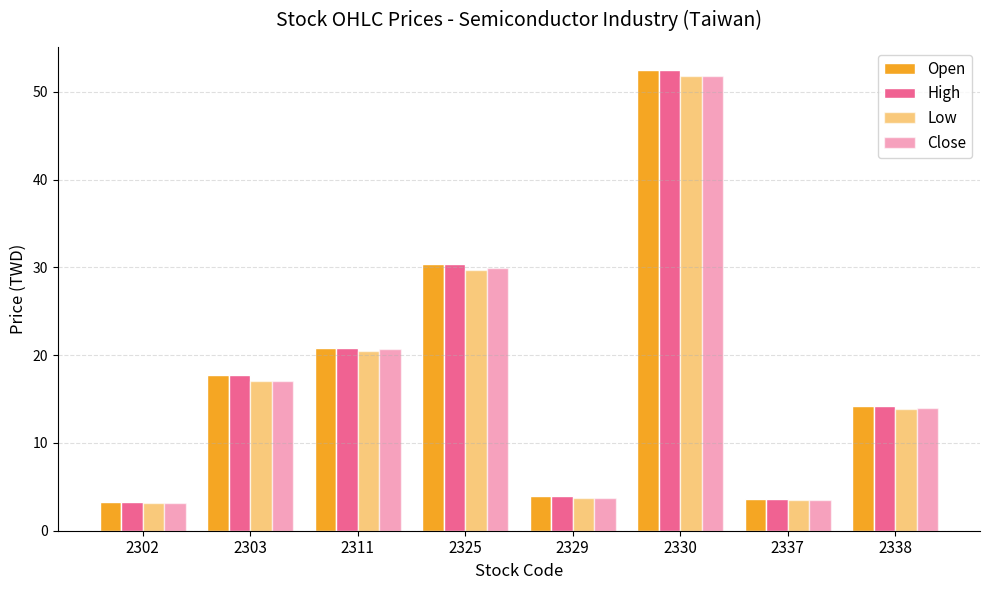

How many series are shown in this chart?

4